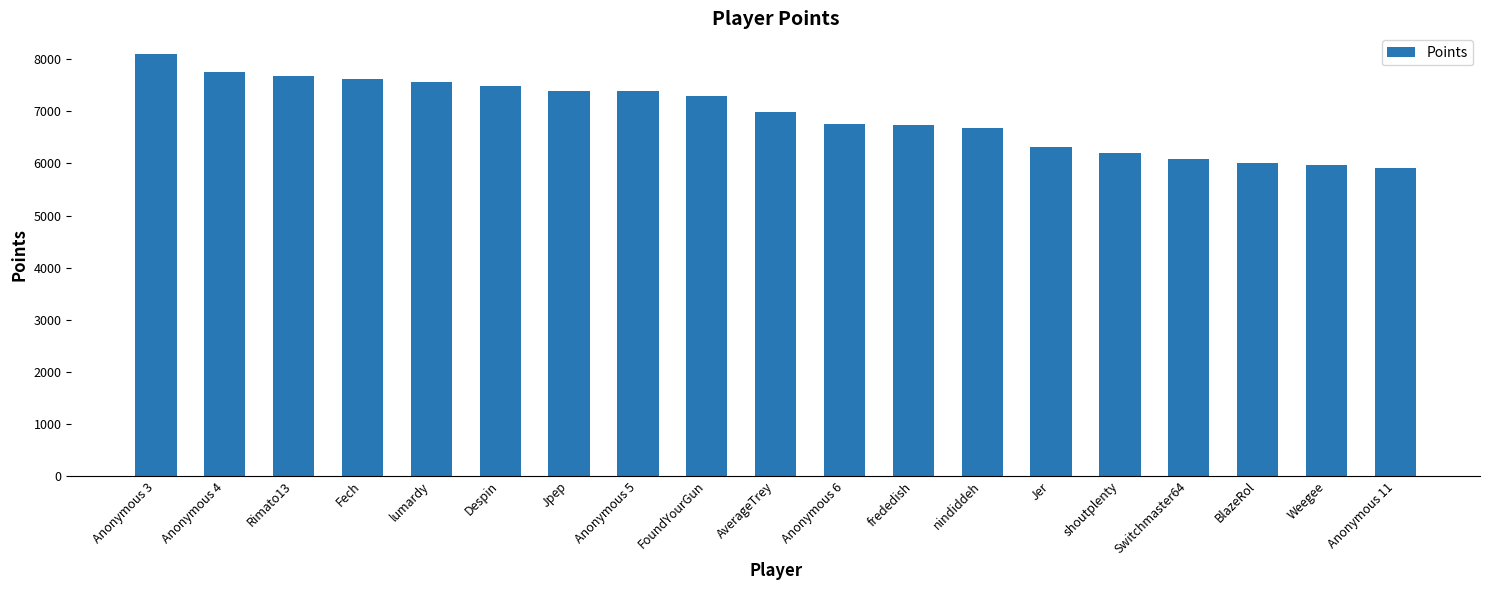

What is the approximate value at Jer, to the nearest 100?

6300